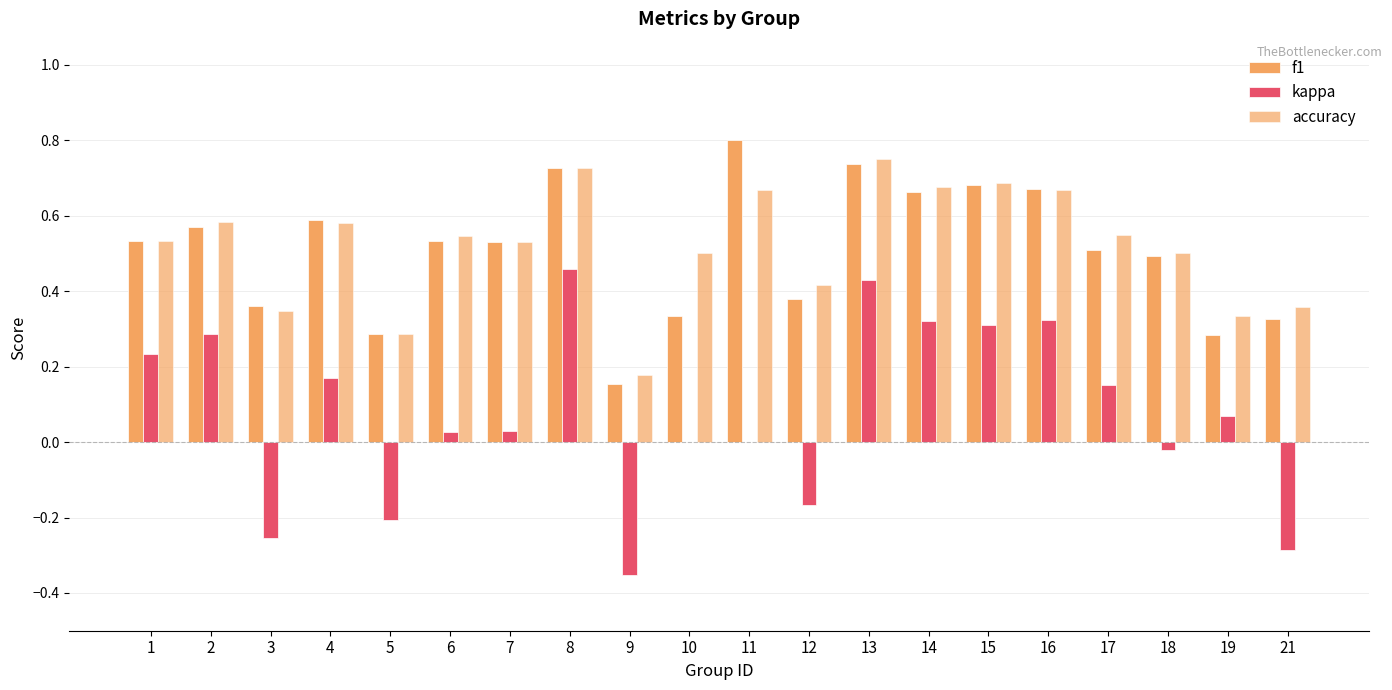

What is the value of the f1 bar at the 13th from the left?

0.7